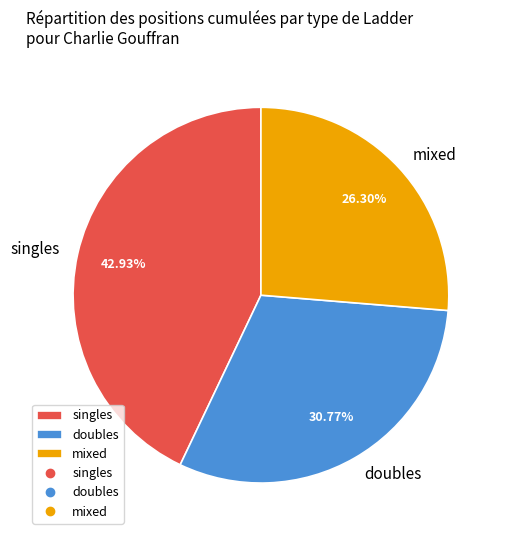

Combined, do doubles and mixed account for over 50%?

Yes